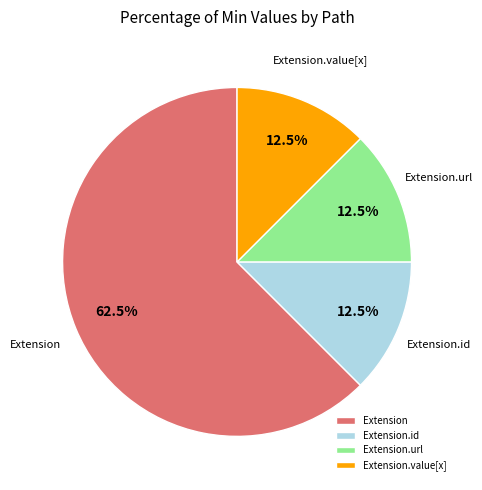

True or false: Extension.url accounts for 99% of the total.

False